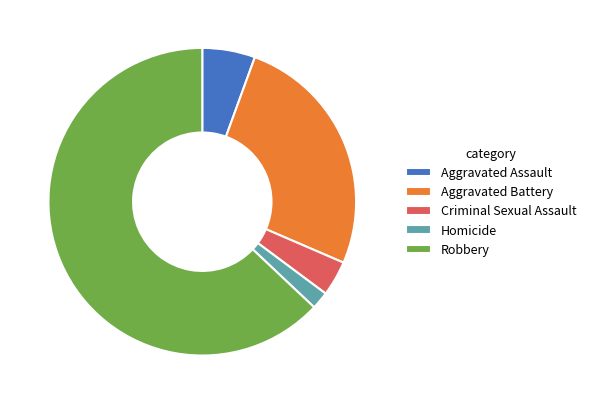

Approximately how many times larger is the value at Aggravated Assault compared to Robbery?

0.1